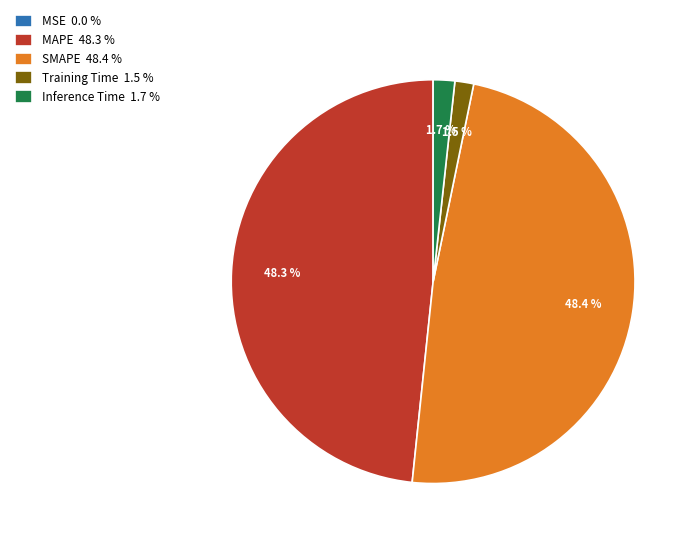

Does SMAPE account for over 50% of the chart?

No